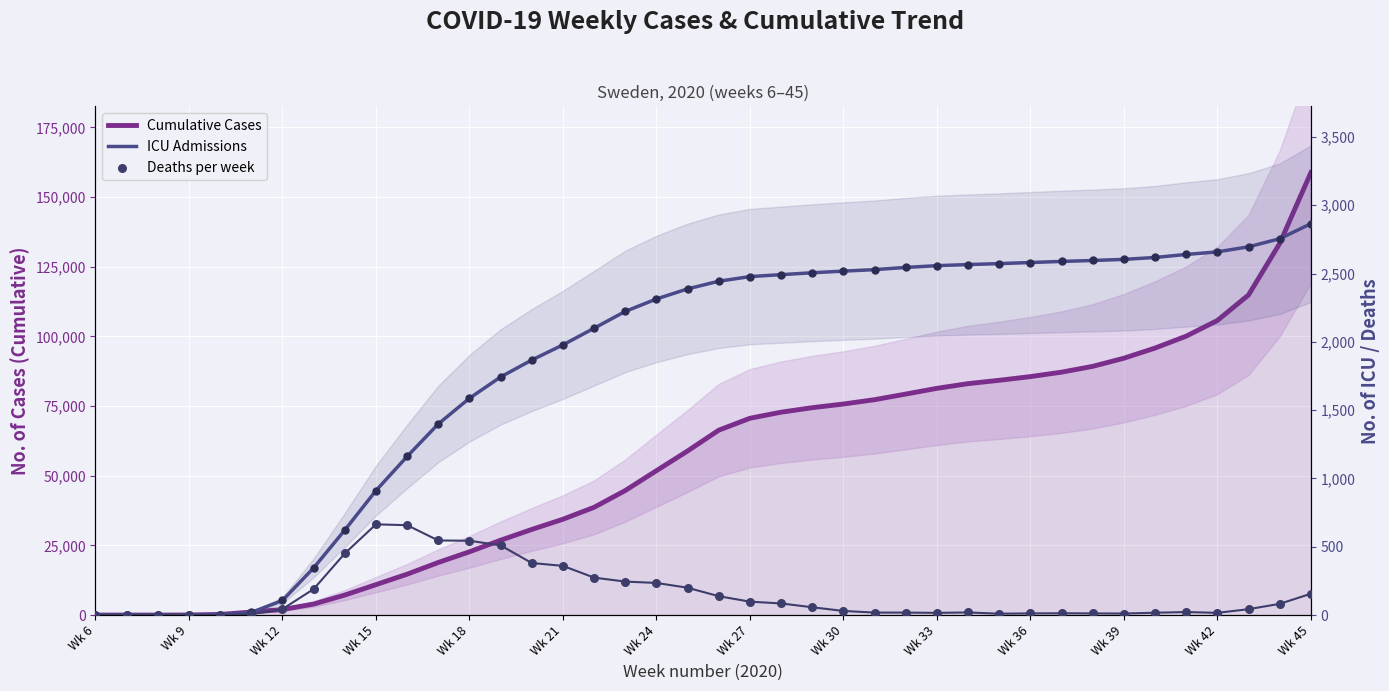

Which series has the largest total across all categories?

Cumulative Cases